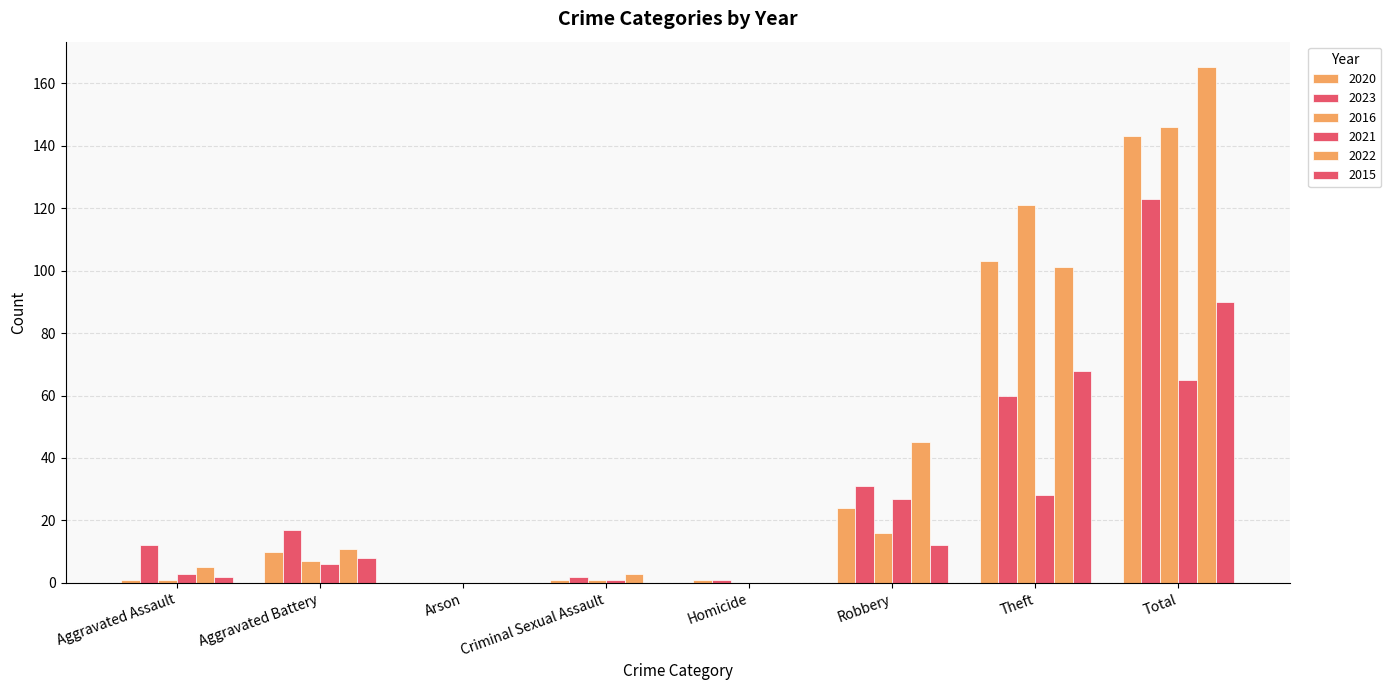

Count the number of categories in the chart.

8